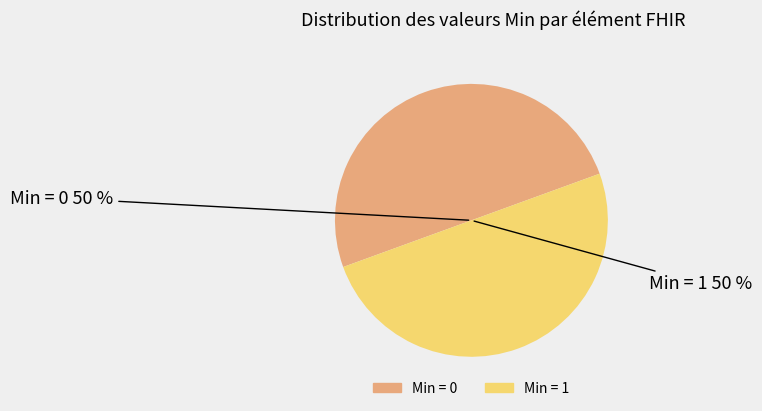

To the nearest percent, what is the average slice percentage?

50%